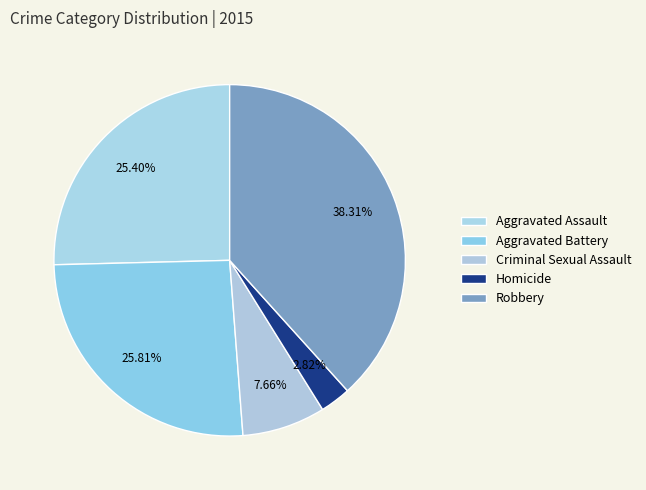

How many segments does this pie chart have?

5